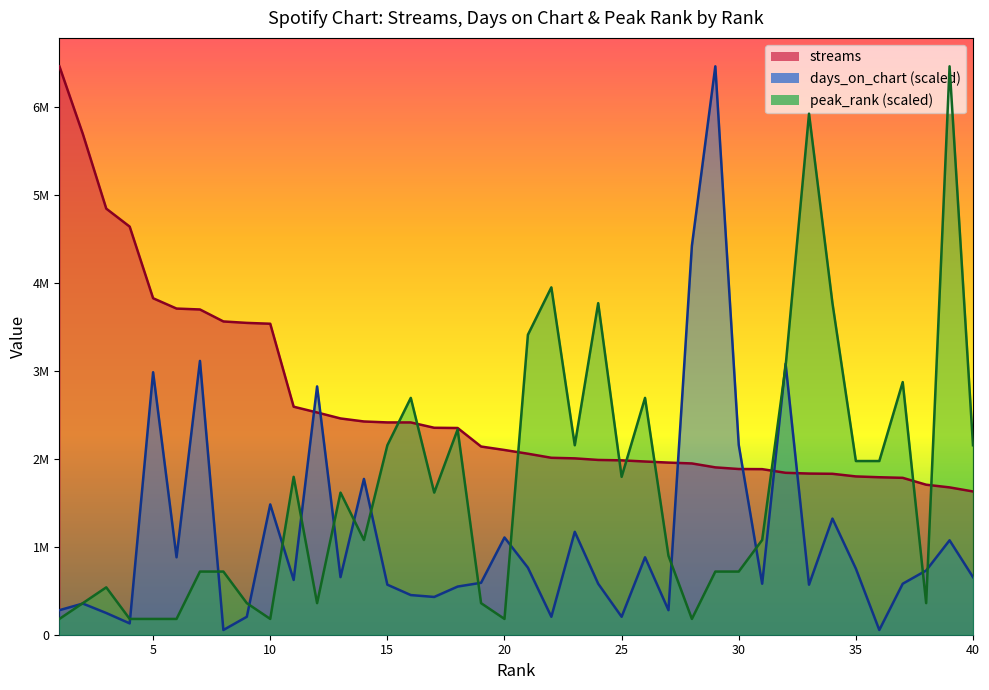

Rank the categories by days_on_chart value from lowest to highest.

8, 36, 4, 9, 22, 25, 3, 1, 27, 2, 17, 16, 18, 15, 33, 24, 31, 37, 19, 11, 13, 40, 38, 35, 21, 6, 26, 39, 20, 23, 34, 10, 14, 30, 12, 5, 32, 7, 28, 29